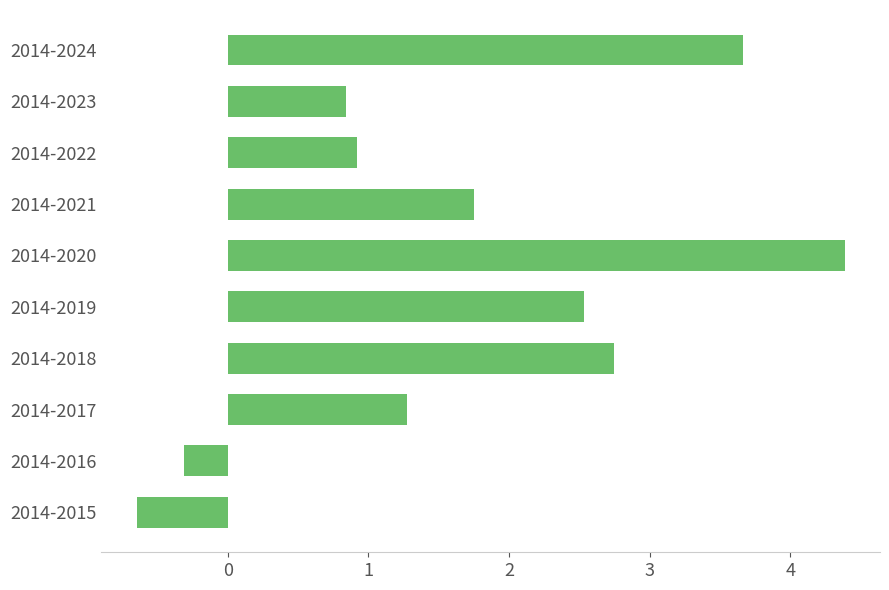

Reading bottom to top, extract all data points from this chart.

2014-2015=-0.6	2014-2016=-0.3	2014-2017=1.3	2014-2018=2.7	2014-2019=2.5	2014-2020=4.4	2014-2021=1.7	2014-2022=0.9	2014-2023=0.8	2014-2024=3.7